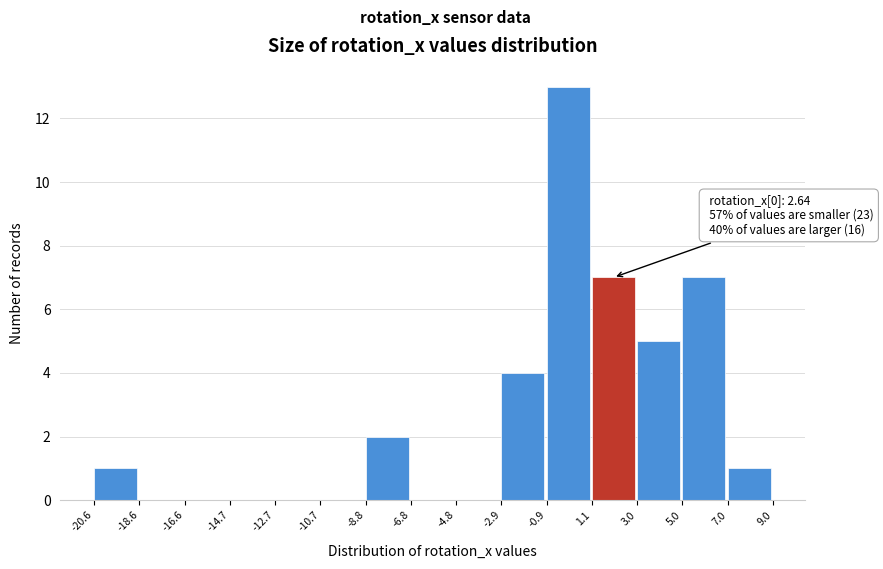

Which range on the x-axis has the tallest bar?

-0.9 to 1.1